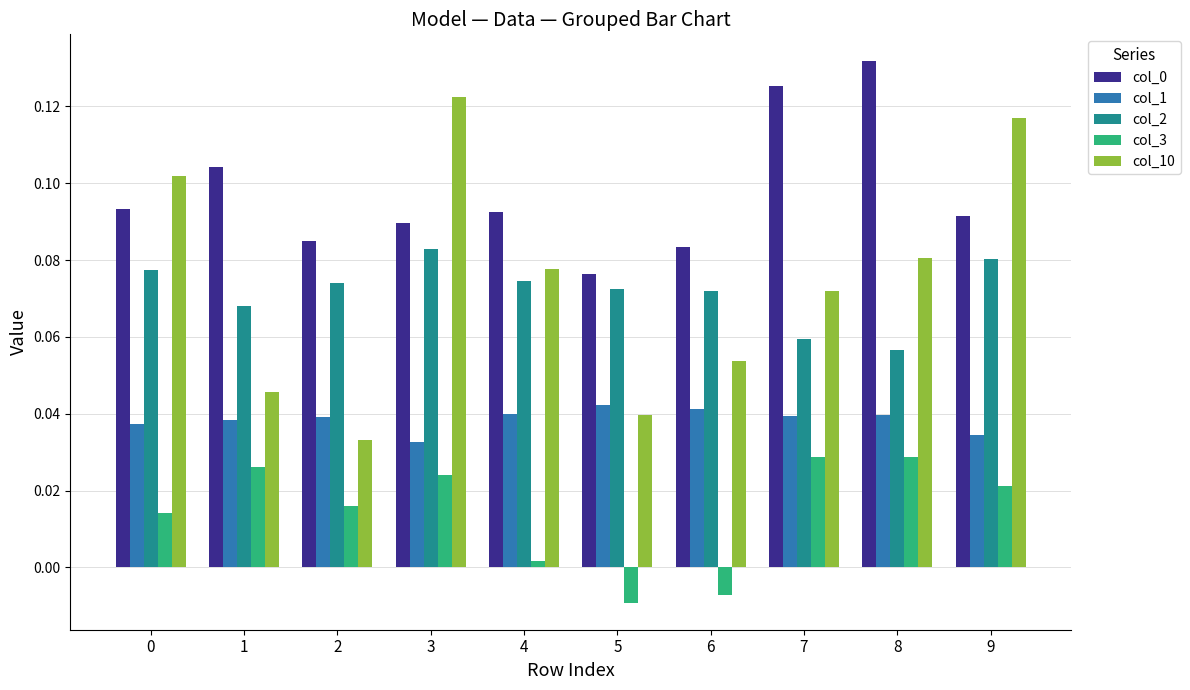

Which category has the highest value in the col_2 series?

3